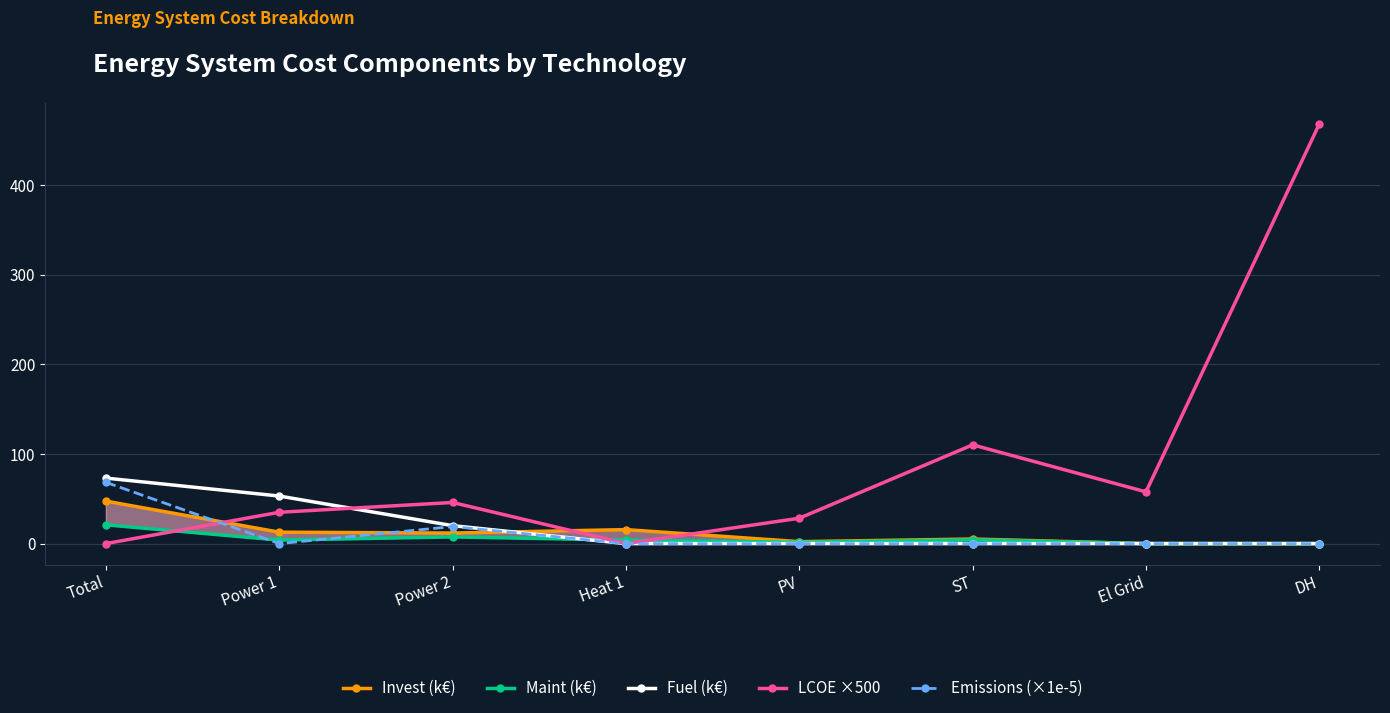

Reading left to right, extract all data points from this chart.

Invest (k€): 47.4	12.8	11.8	15.6	2.2	5.1	0.0	0.0
Maint (k€): 20.9	3.9	7.5	3.9	1.4	4.2	0.0	0.0
Fuel (k€): 73.1	53.1	20.0	0.0	0.0	0.0	0.0	0.0
LCOE ×500: 0.0	34.9	45.9	0.0	28.3	110.2	57.7	468.3
Emissions (×1e-5): 68.4	0.0	19.0	0.0	0.0	0.0	0.0	0.0